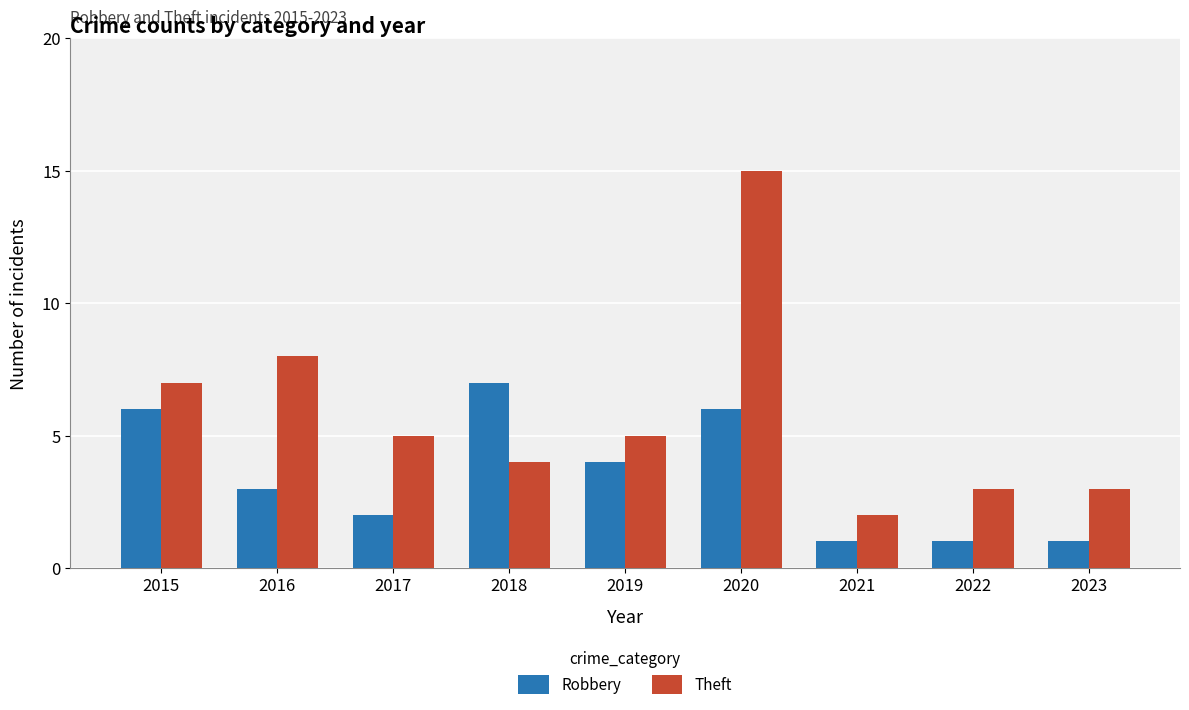

At which category is the sum across all series the highest?

2020